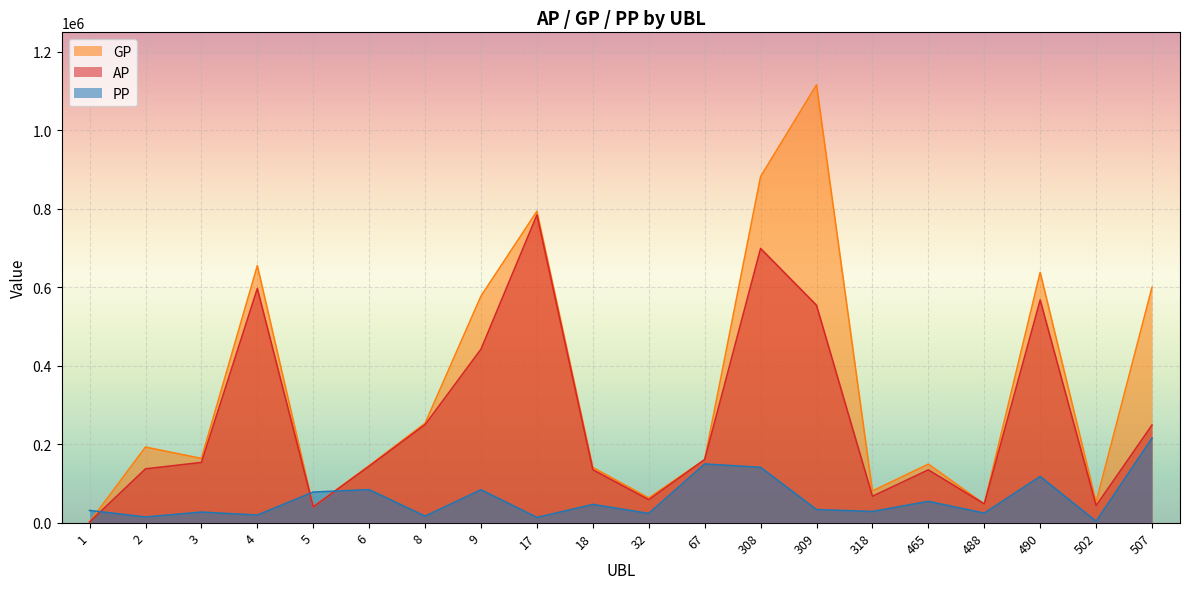

What is the average value of the GP series?

337796